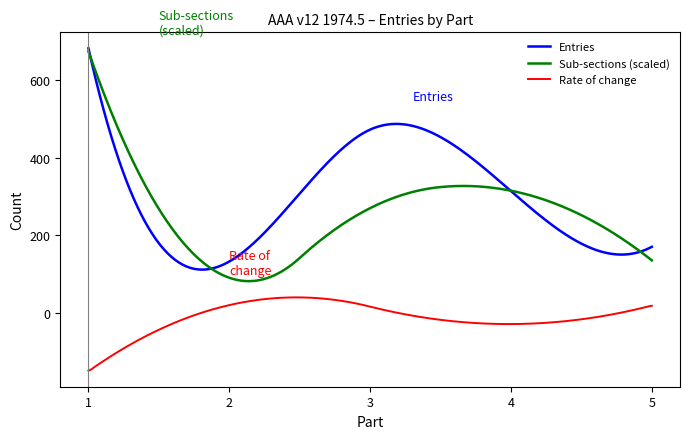

What is the greatest value displayed?

683.0